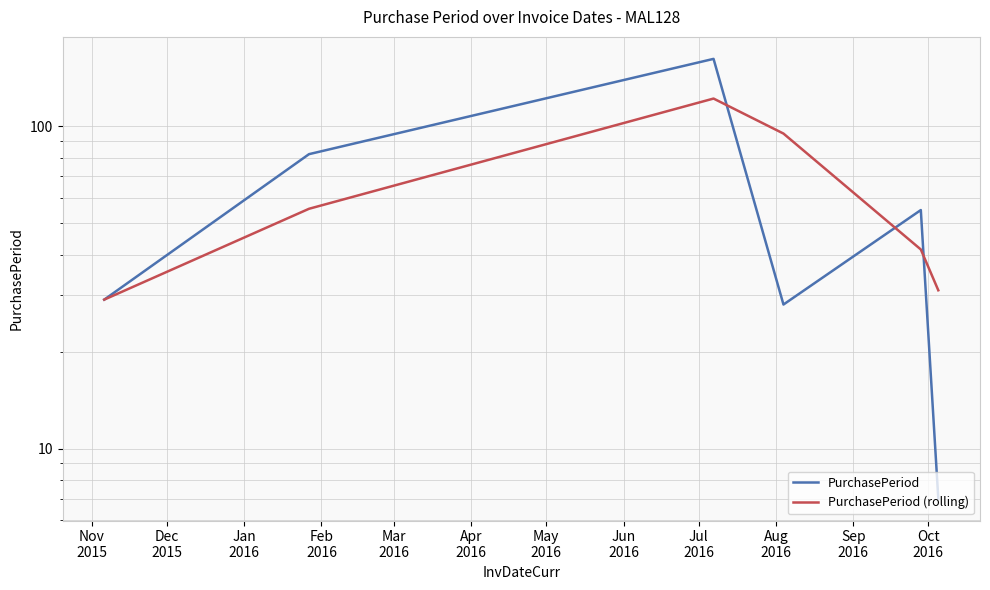

Reading left to right, extract all data points from this chart.

PurchasePeriod: 29.0	82.0	162.0	28.0	55.0	7.0
PurchasePeriod (rolling): 29.0	55.5	122.0	95.0	41.5	31.0